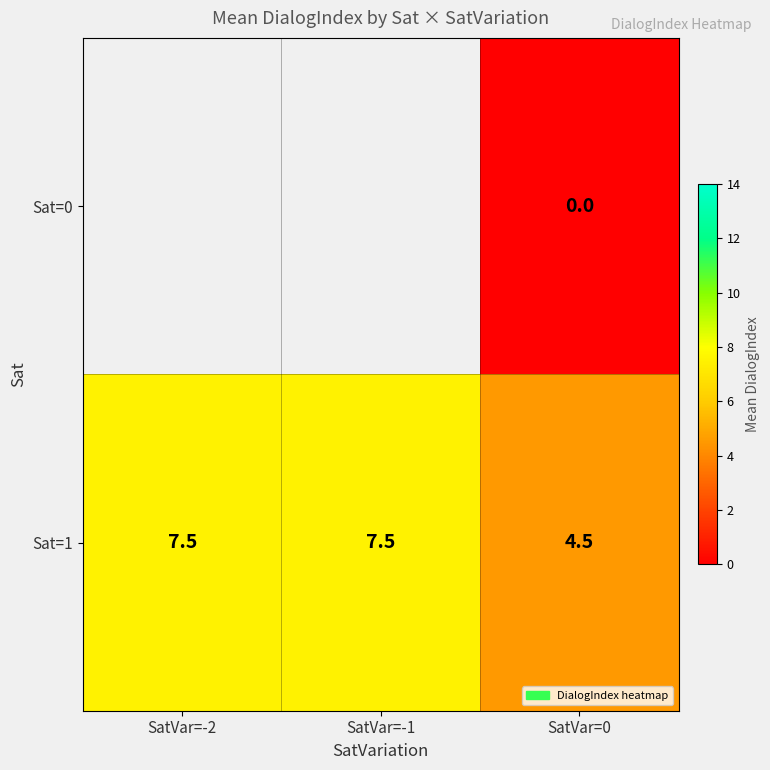

Count the number of data series in this chart.

2